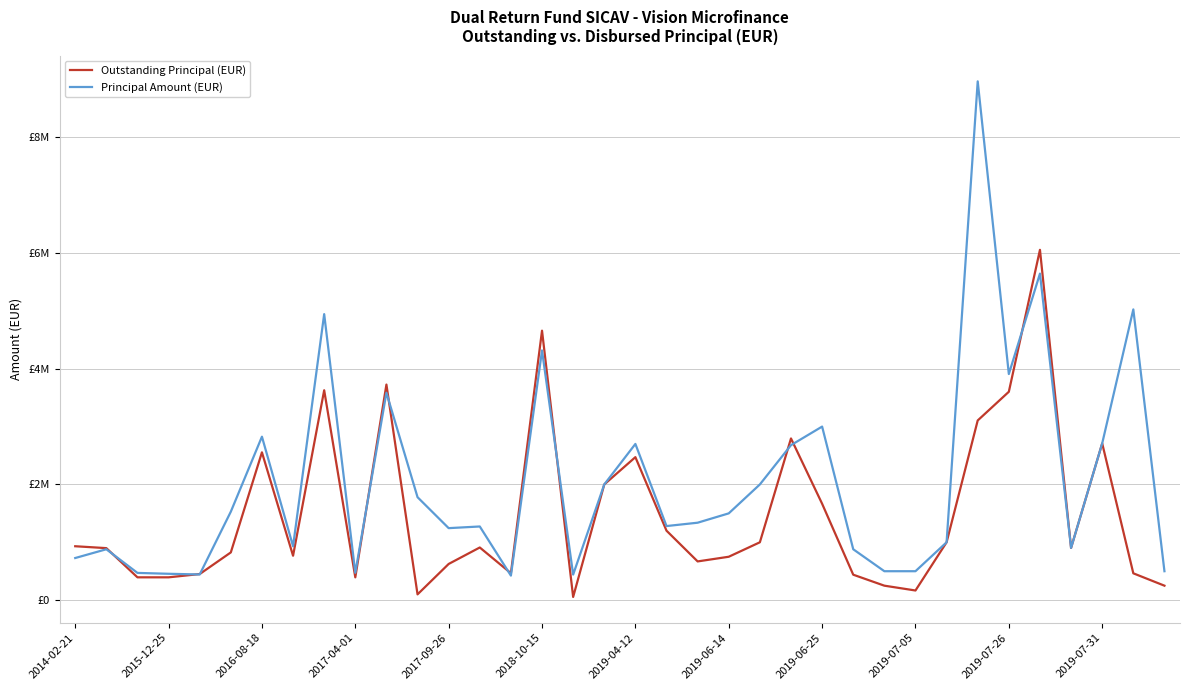

True or false: Outstanding Principal (EUR) and Principal Amount (EUR) intersect in this chart.

True